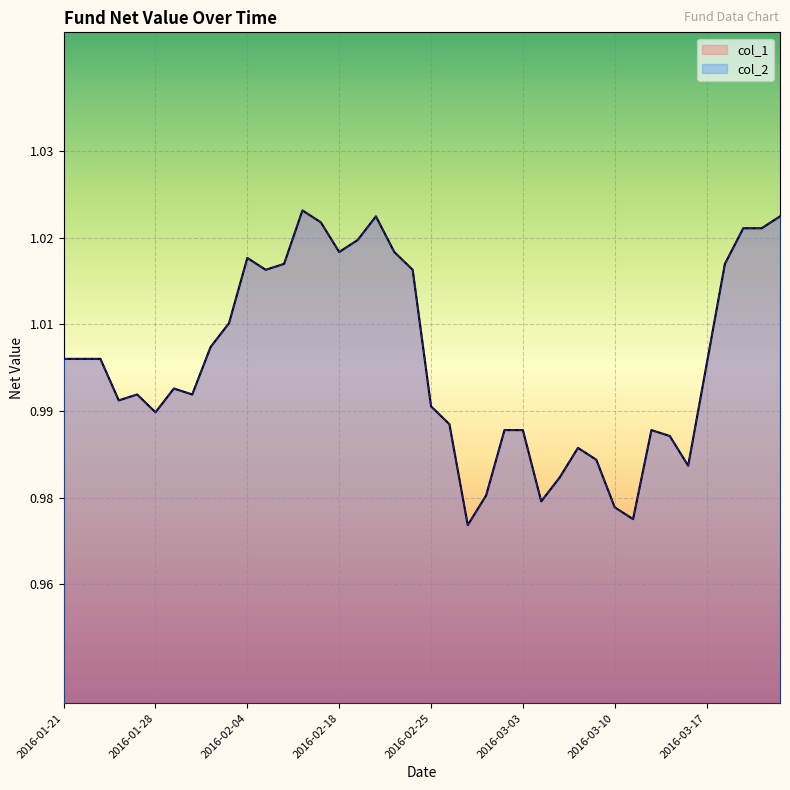

Where is the first local minimum for col_1?

2016-01-26